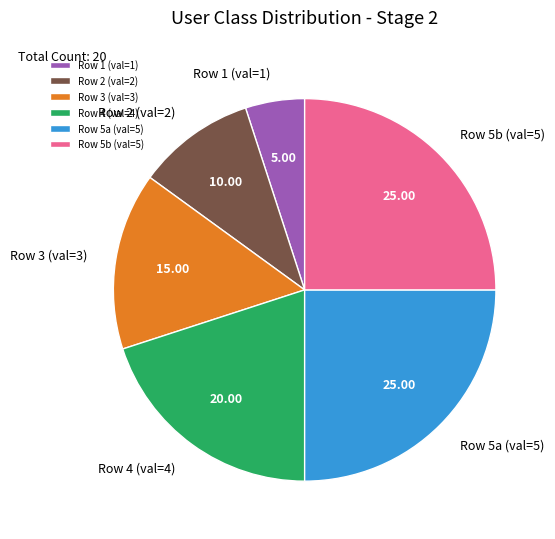

What is the ratio of the value at Row 2 (val=2) to the value at Row 5b (val=5)?

0.4